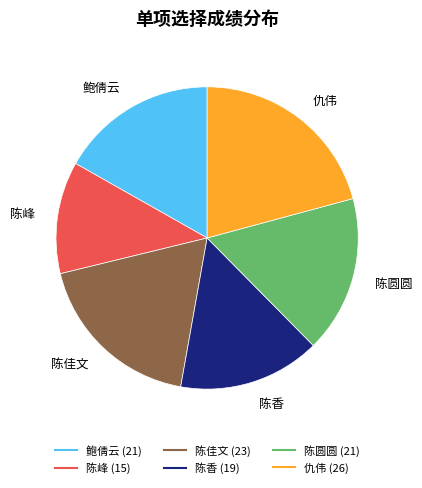

Is there a majority slice in this chart?

No